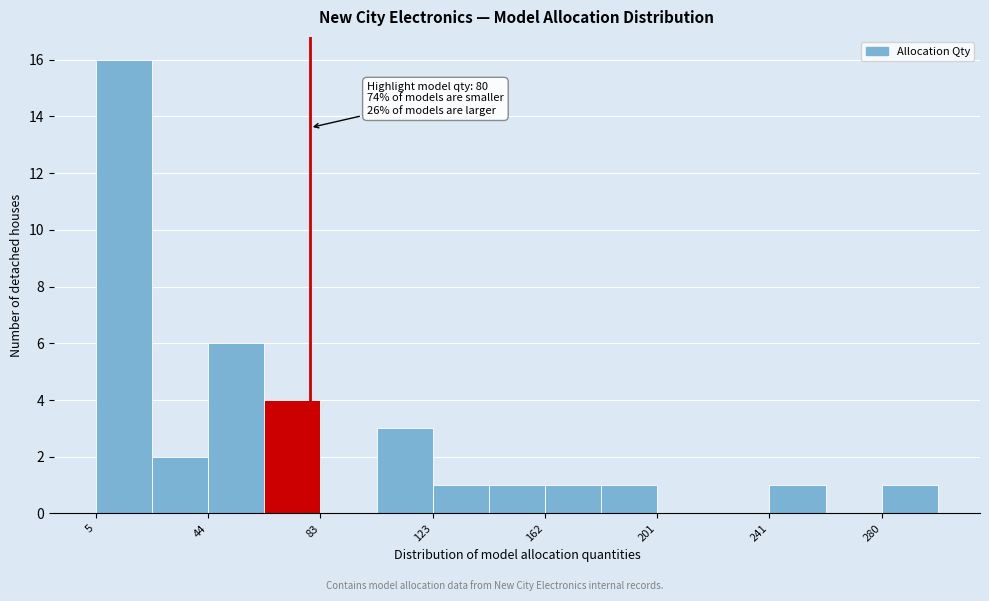

Read against the x-axis, roughly where is the centre of the tallest bar?

15